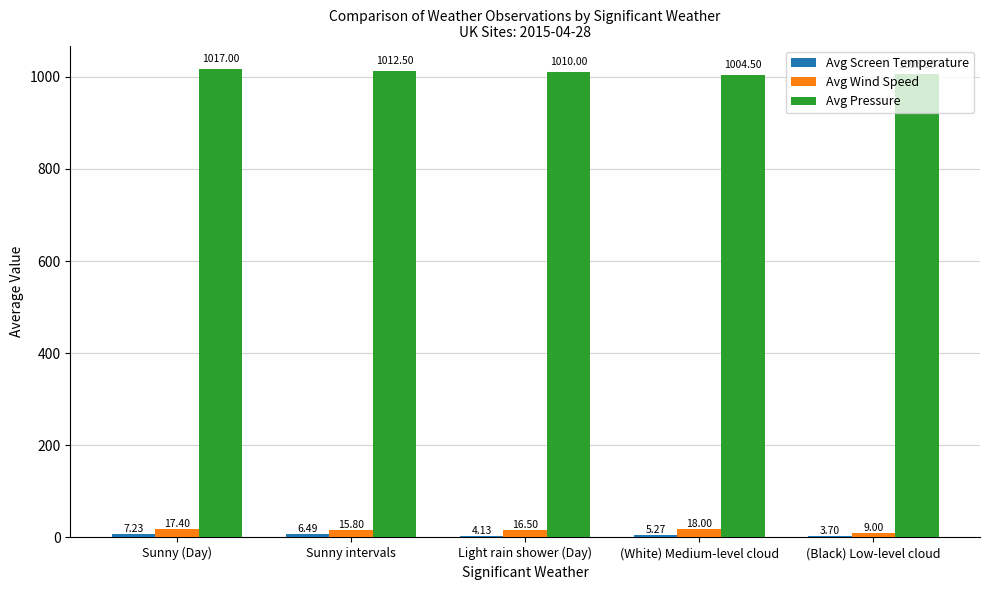

The value of Avg Wind Speed at Sunny (Day) is 17.4. True or false?

True